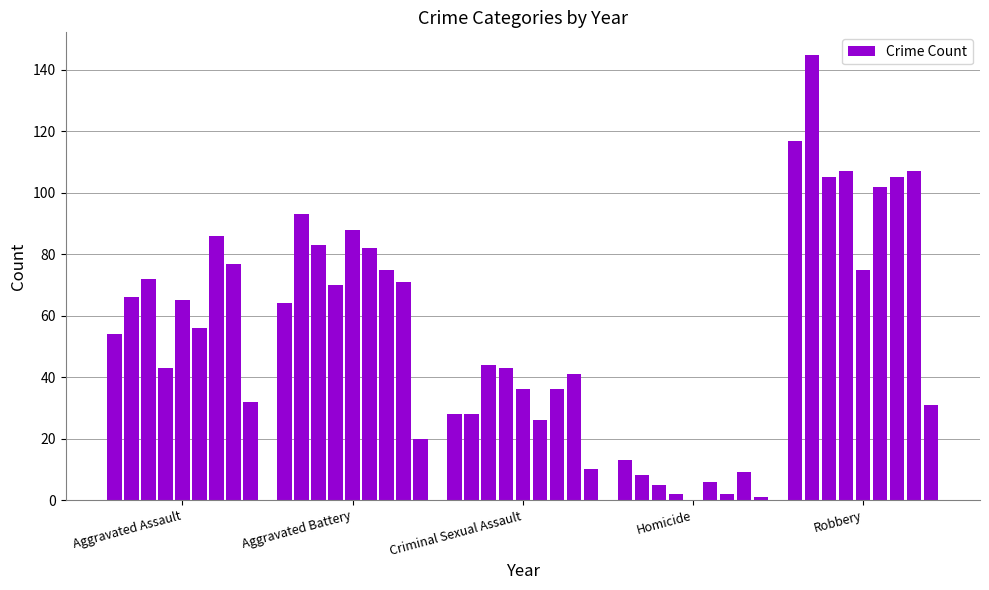

What is the sum of all values?

2429